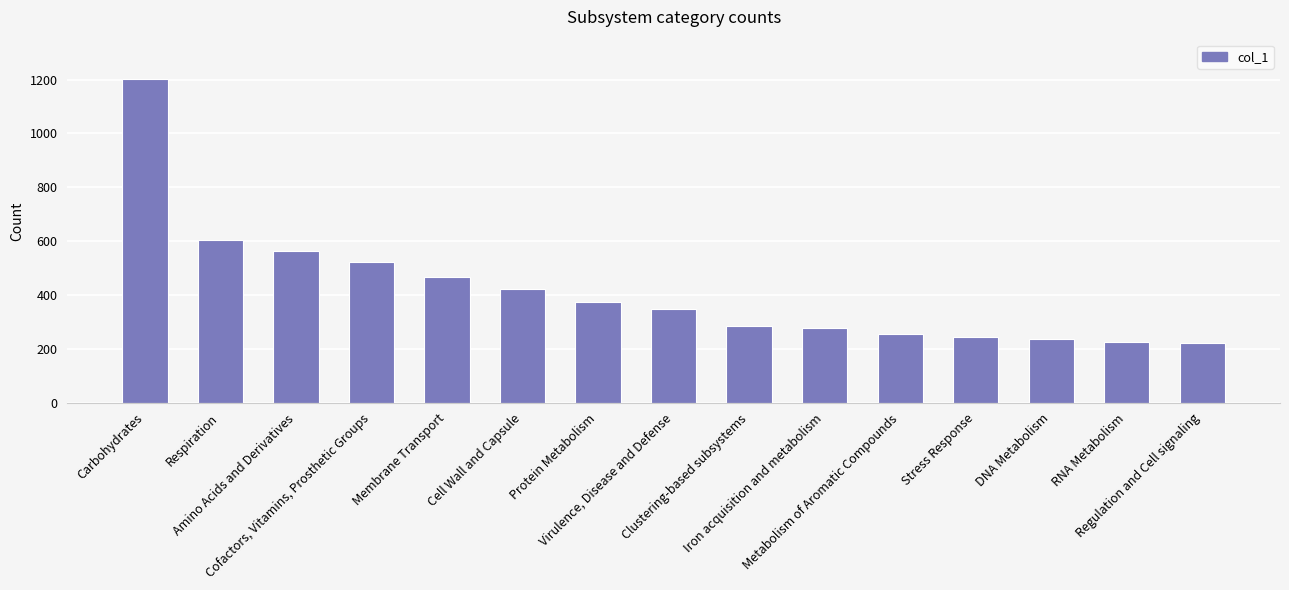

Rank the categories by value from lowest to highest.

Regulation and Cell signaling, RNA Metabolism, DNA Metabolism, Stress Response, Metabolism of Aromatic Compounds, Iron acquisition and metabolism, Clustering-based subsystems, Virulence, Disease and Defense, Protein Metabolism, Cell Wall and Capsule, Membrane Transport, Cofactors, Vitamins, Prosthetic Groups, Amino Acids and Derivatives, Respiration, Carbohydrates